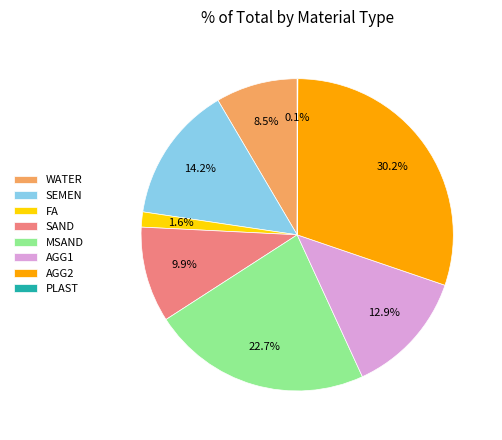

Which category has the biggest portion of the pie?

AGG2